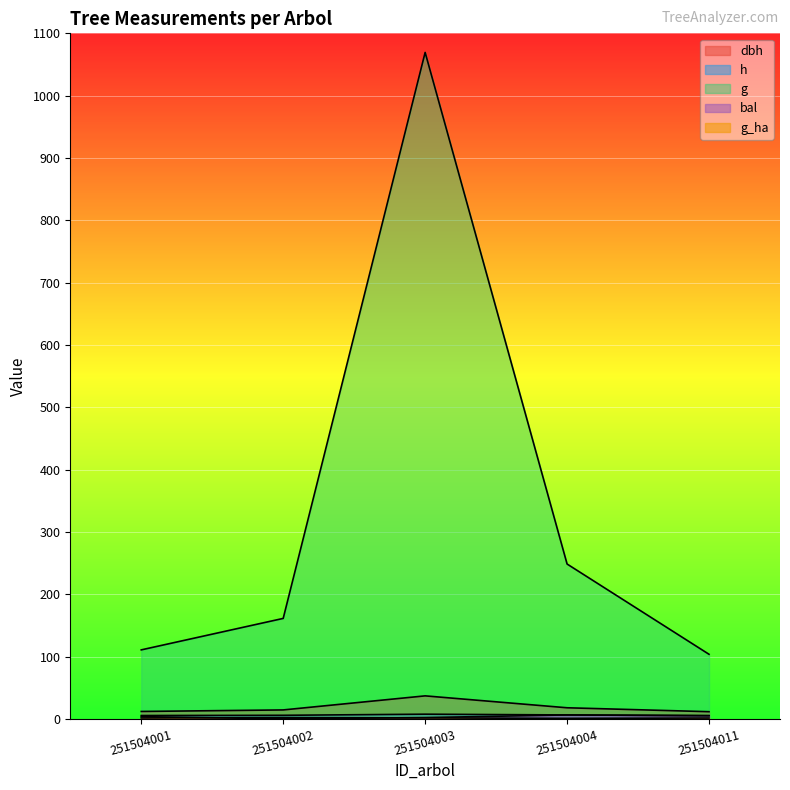

What is the difference between the highest and lowest values at 251504002?

161.2